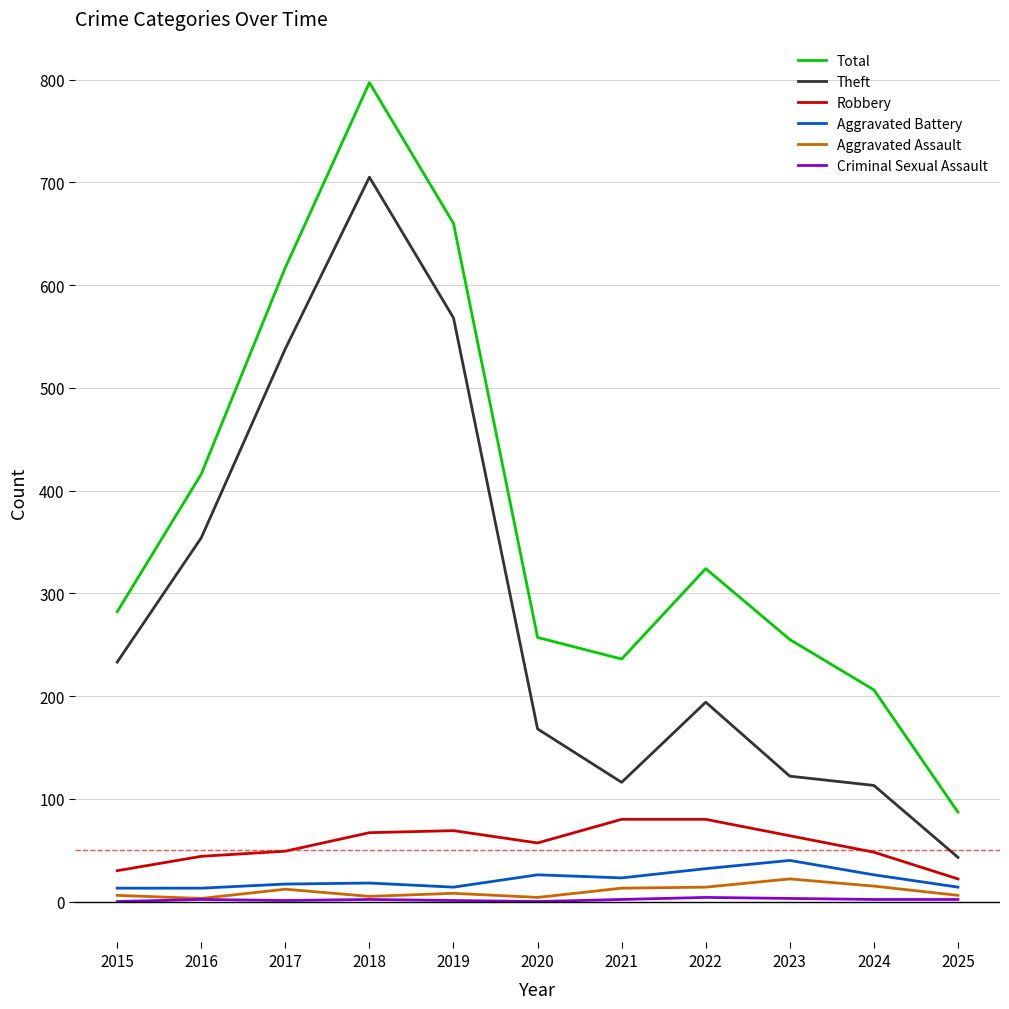

How many categories are shown in the chart?

11